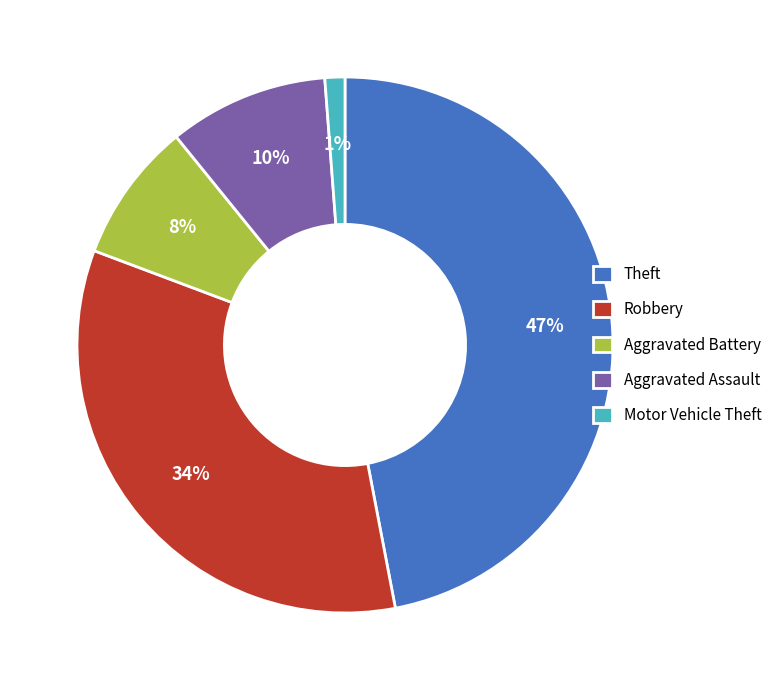

Does Aggravated Assault represent more than half of the total?

No